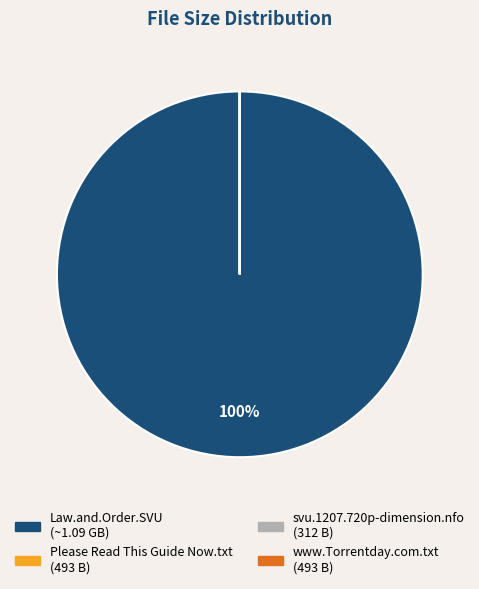

Which slice is the largest?

Law.and.Order.SVU (~1.09 GB)